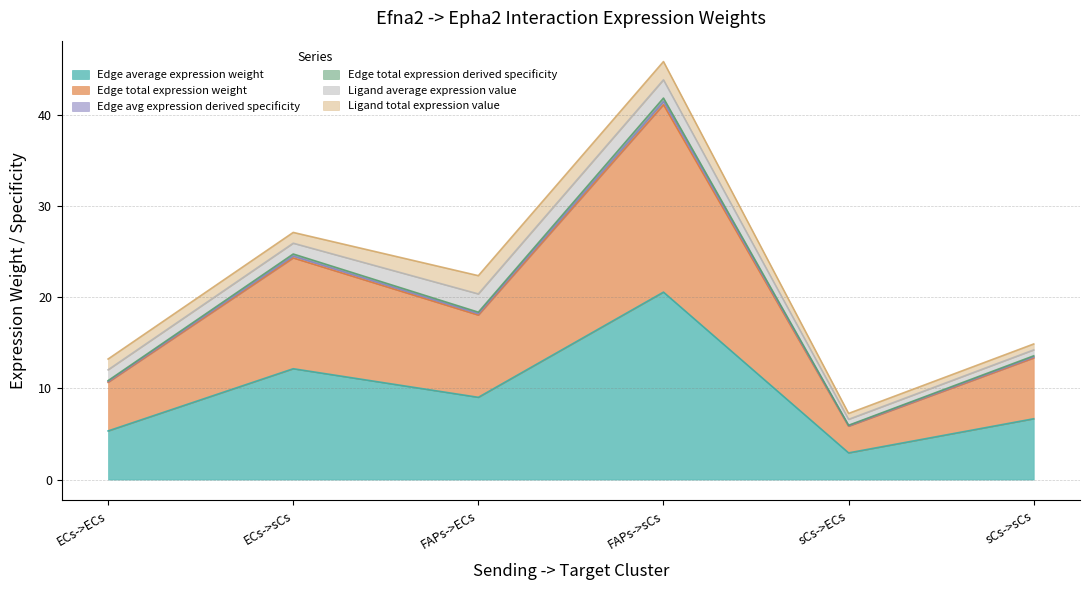

Read the Edge average expression weight value at FAPs->ECs.

9.0